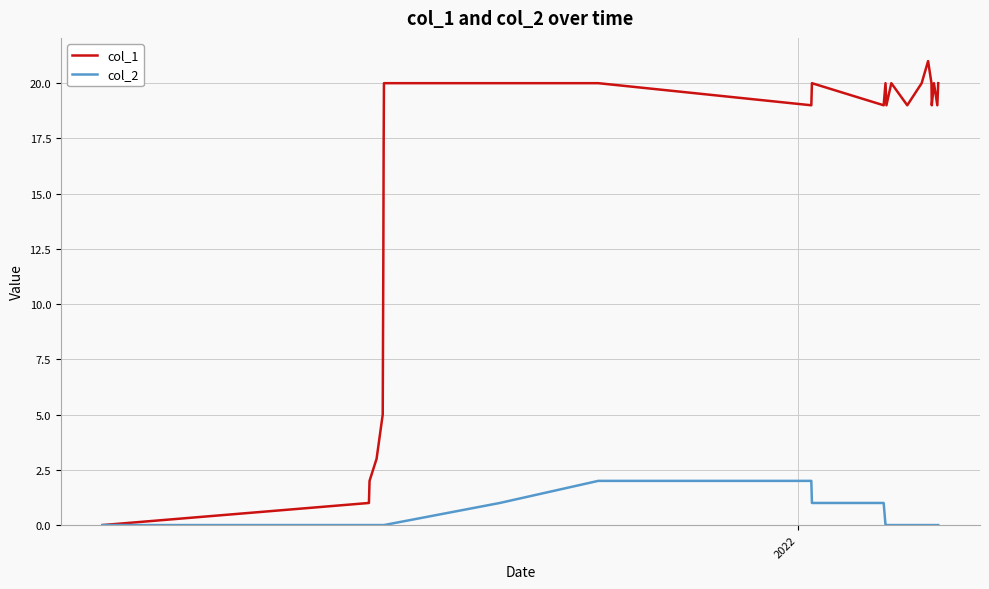

What is the average value of the col_1 series?

16